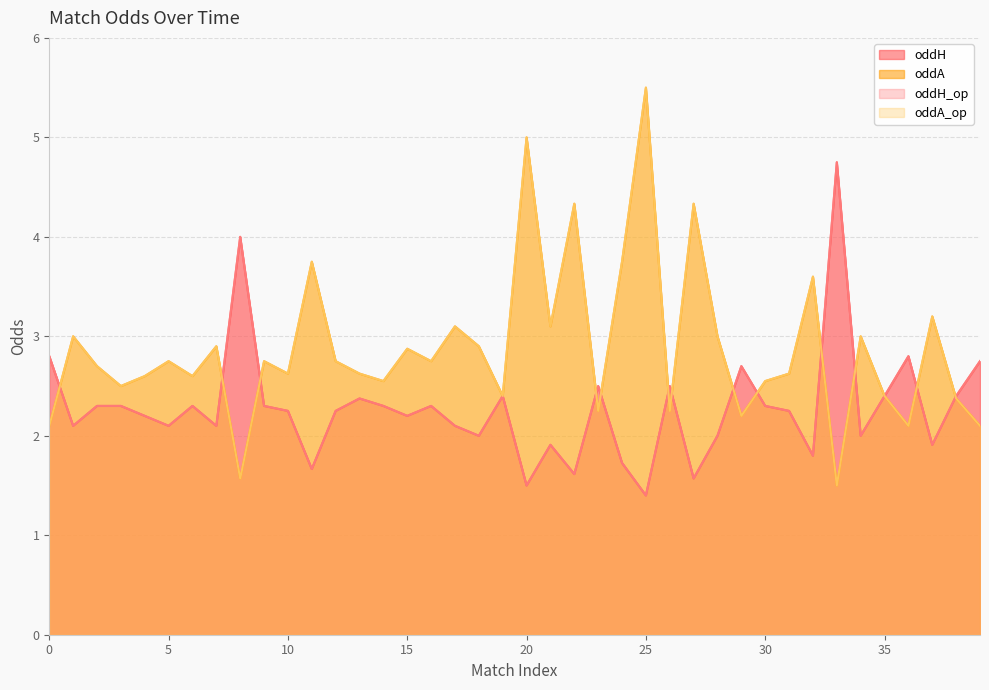

What is the sum of the oddA_op values at 16 and 31?

5.4